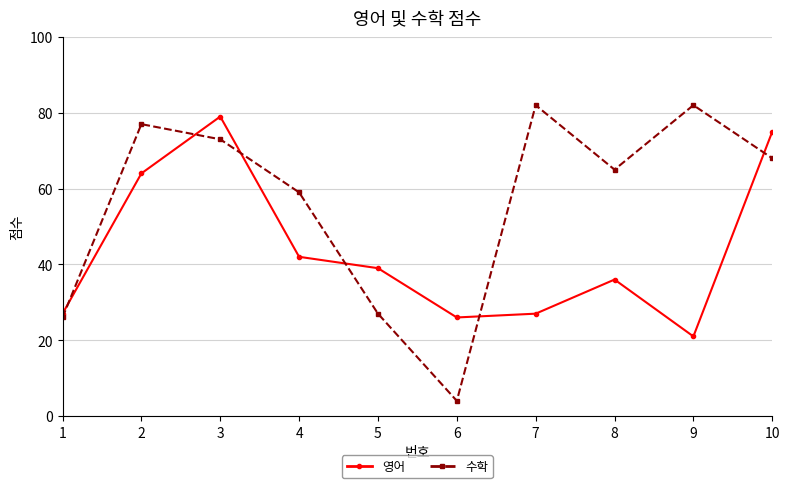

Rank the series by their maximum value, from lowest to highest.

영어, 수학